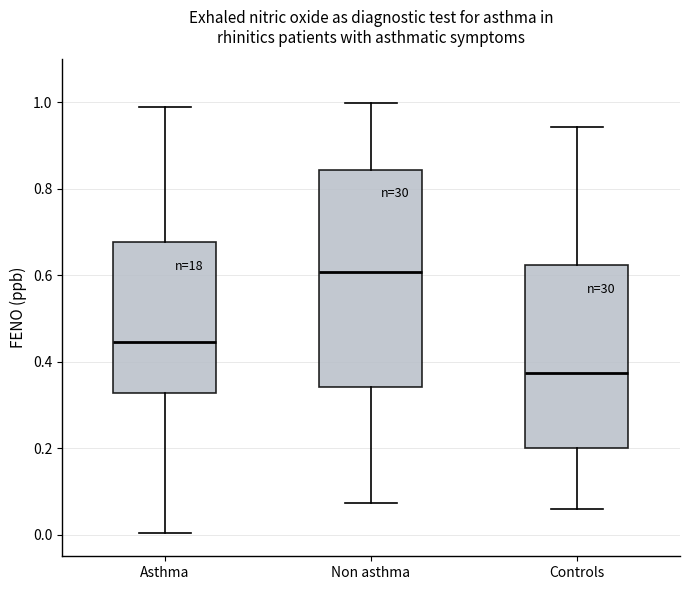

Reading left to right, transcribe this box plot: for each box, give where its median line is, the range the box spans, and where its two whiskers end, as read against the y-axis. The values are not printed on the chart, so give them approximately, as read against the axis.

Asthma: median 0.44, box 0.32 to 0.68, whiskers 0.00 to 1.00
Non asthma: median 0.60, box 0.34 to 0.84, whiskers 0.08 to 1.00
Controls: median 0.38, box 0.20 to 0.62, whiskers 0.06 to 0.94